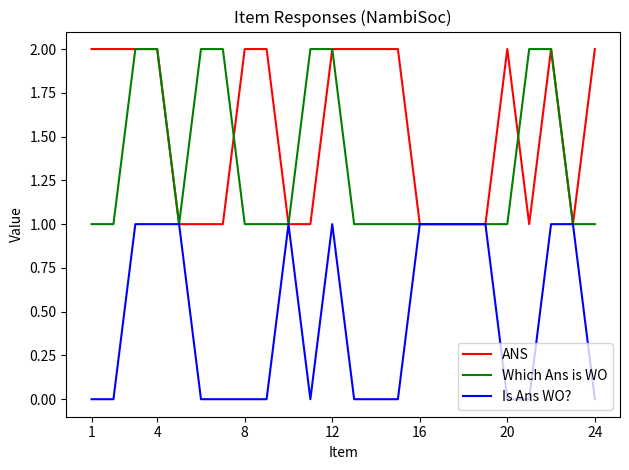

Rank the series by their average value, from lowest to highest.

Is Ans WO?, Which Ans is WO, ANS